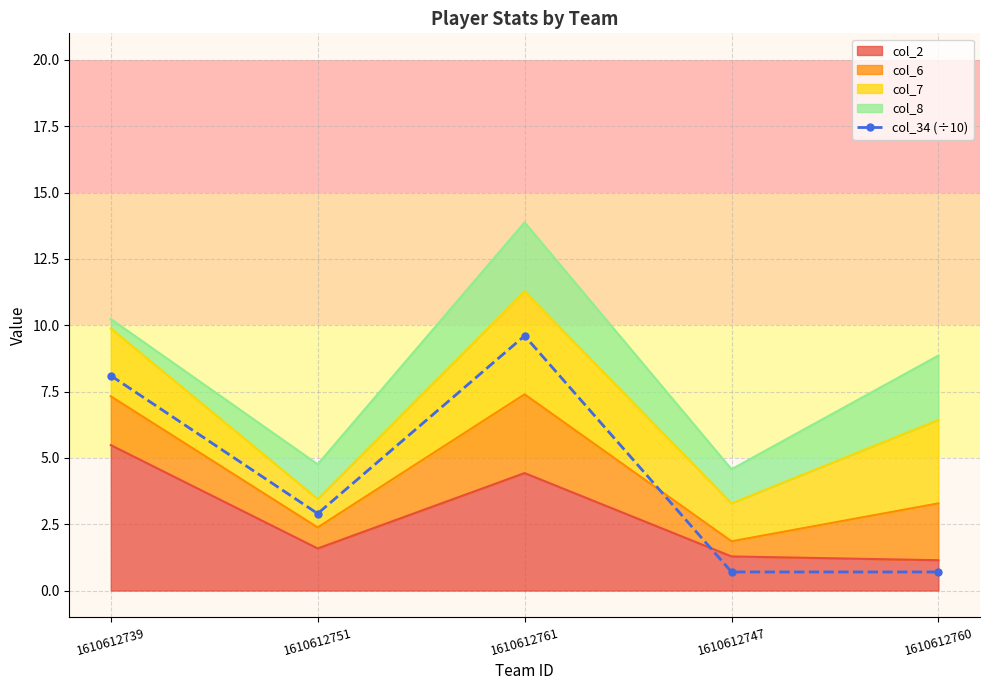

What is the label of the 3rd point from the left?

1610612761